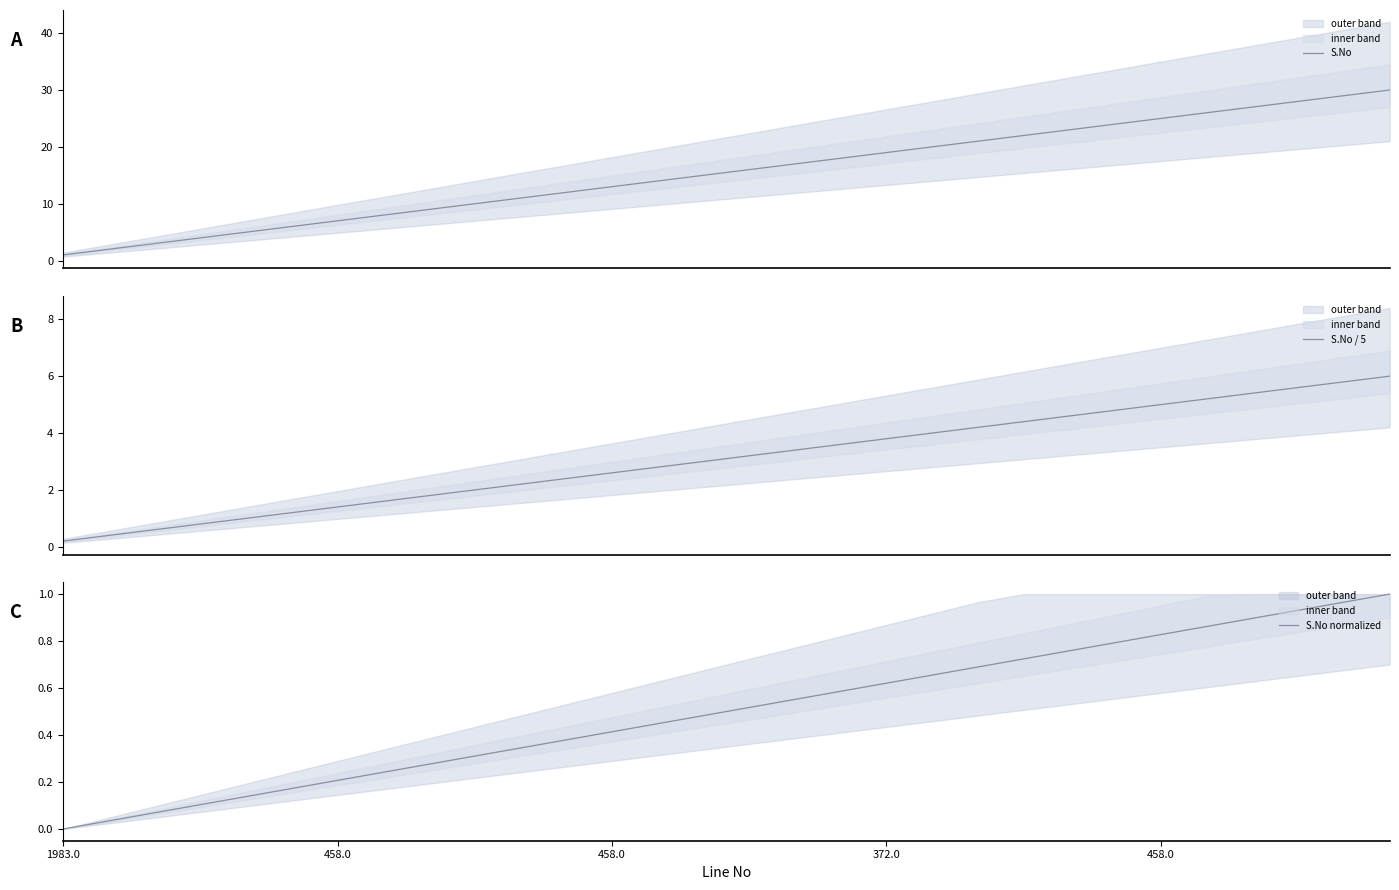

What is the maximum value for S.No?

30